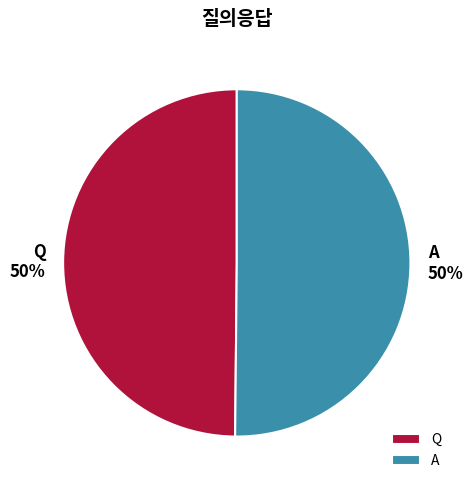

Do A and Q together represent more than half of the pie?

Yes